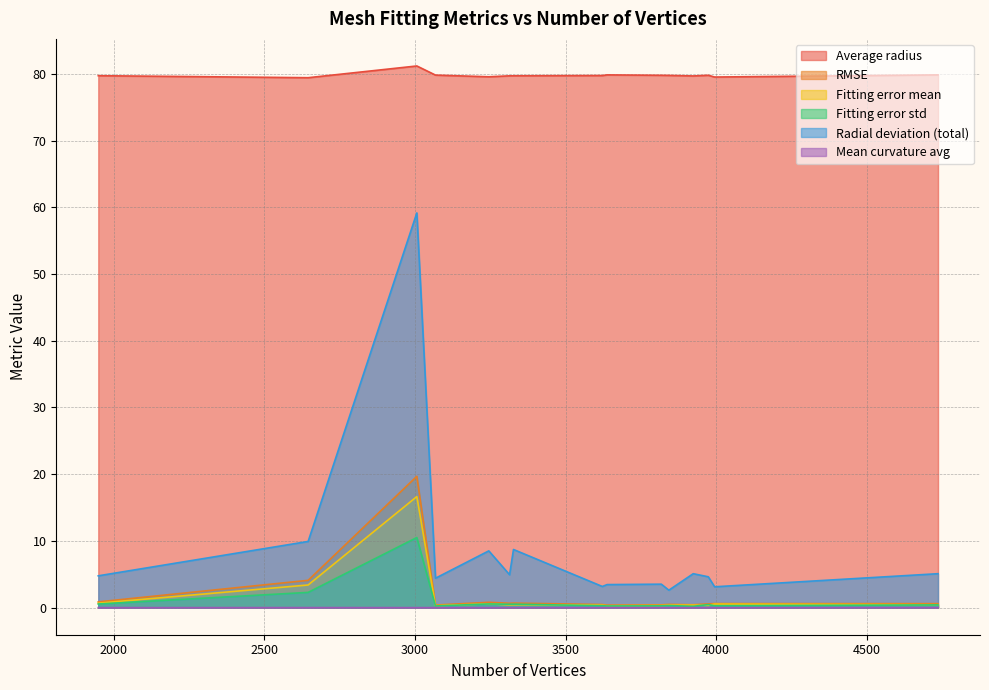

What is the lowest value of the Fitting error mean series?

0.3